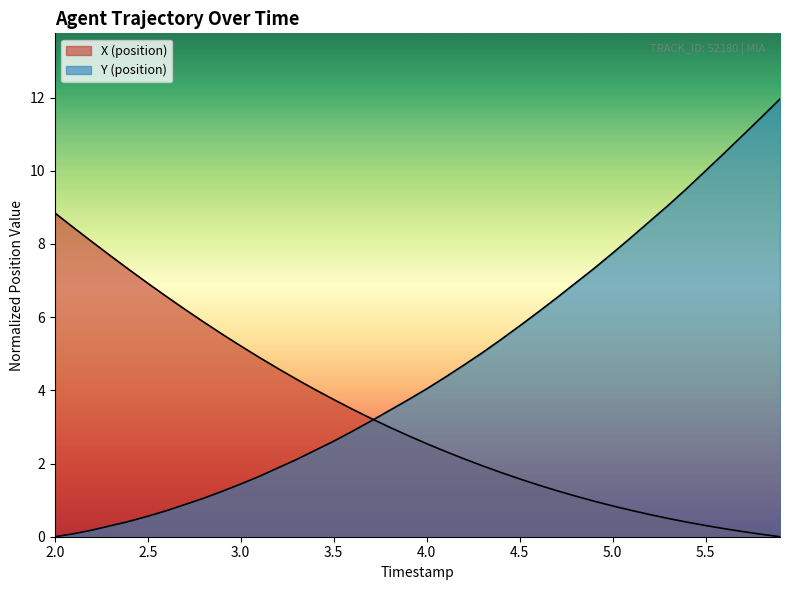

At 2.5, list the series in order from largest to smallest.

X (position), Y (position)